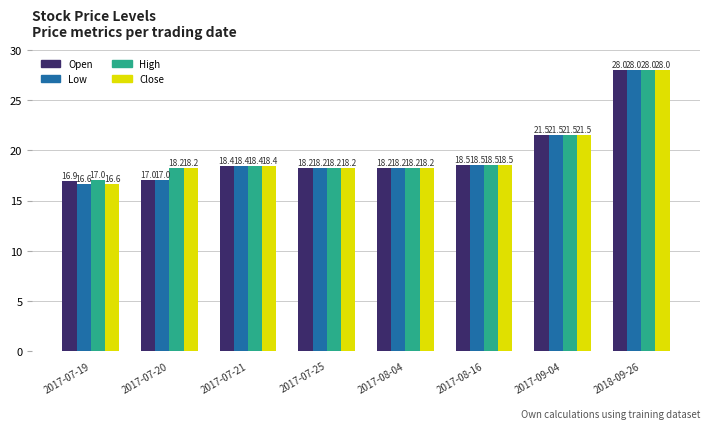

Reading left to right, extract all data points from this chart.

Open: 2017-07-19=16.9	2017-07-20=17.0	2017-07-21=18.4	2017-07-25=18.2	2017-08-04=18.2	2017-08-16=18.5	2017-09-04=21.5	2018-09-26=28.0
Low: 2017-07-19=16.6	2017-07-20=17.0	2017-07-21=18.4	2017-07-25=18.2	2017-08-04=18.2	2017-08-16=18.5	2017-09-04=21.5	2018-09-26=28.0
High: 2017-07-19=17.0	2017-07-20=18.2	2017-07-21=18.4	2017-07-25=18.2	2017-08-04=18.2	2017-08-16=18.5	2017-09-04=21.5	2018-09-26=28.0
Close: 2017-07-19=16.6	2017-07-20=18.2	2017-07-21=18.4	2017-07-25=18.2	2017-08-04=18.2	2017-08-16=18.5	2017-09-04=21.5	2018-09-26=28.0